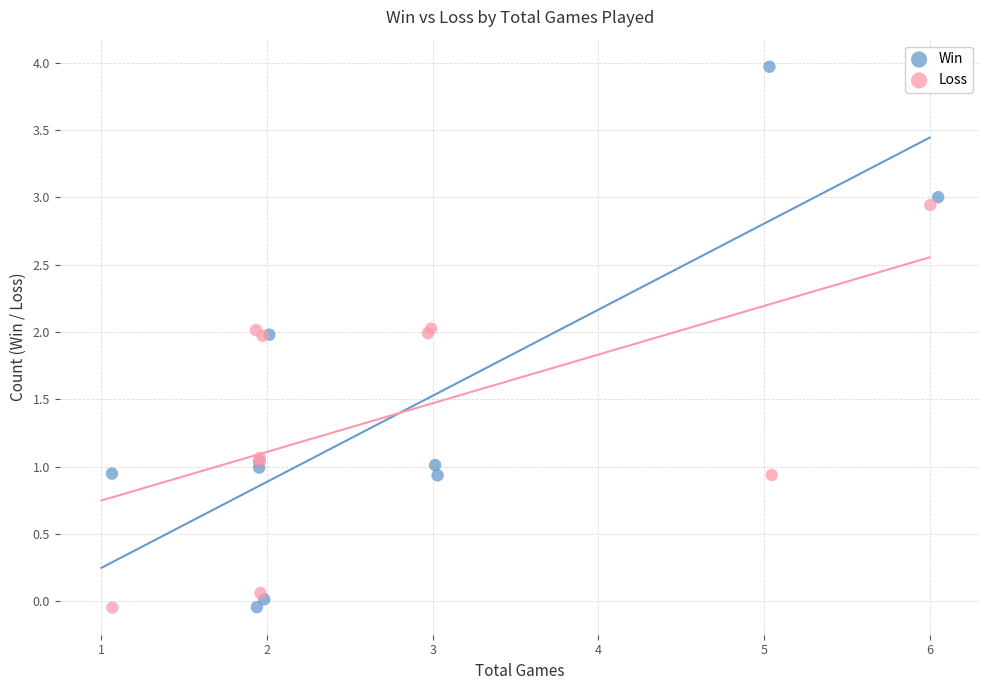

What are all the series names shown in the legend?

Win, Loss